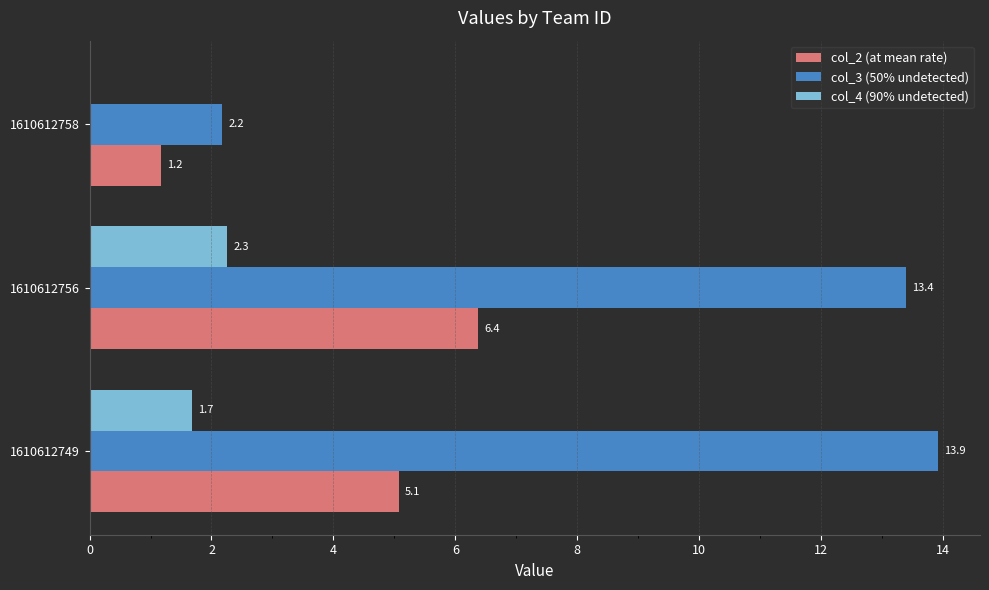

The col_3 (50% undetected) series shows 23.8 at 1610612756. True or false?

False